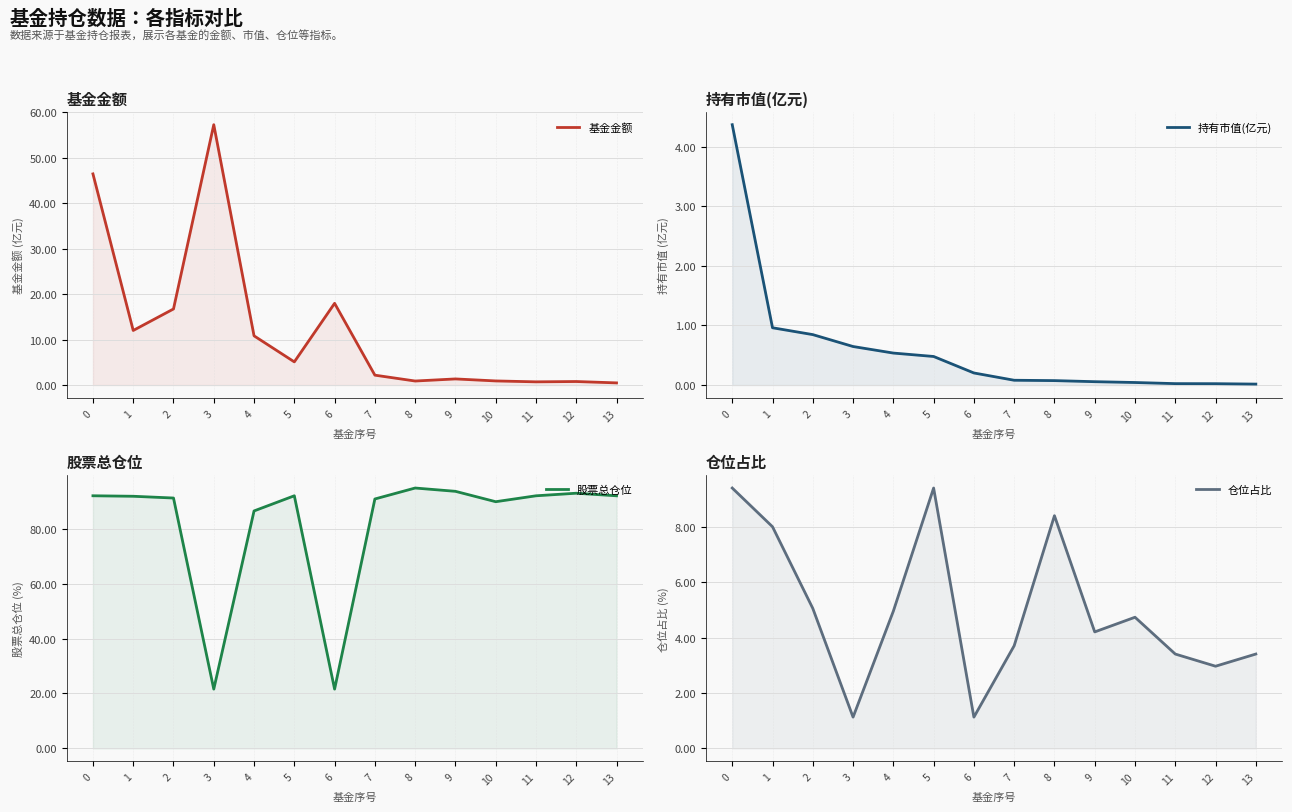

List the labels in order of 持有市值(亿元) value, largest first.

0, 1, 2, 3, 4, 5, 6, 7, 8, 9, 10, 11, 12, 13